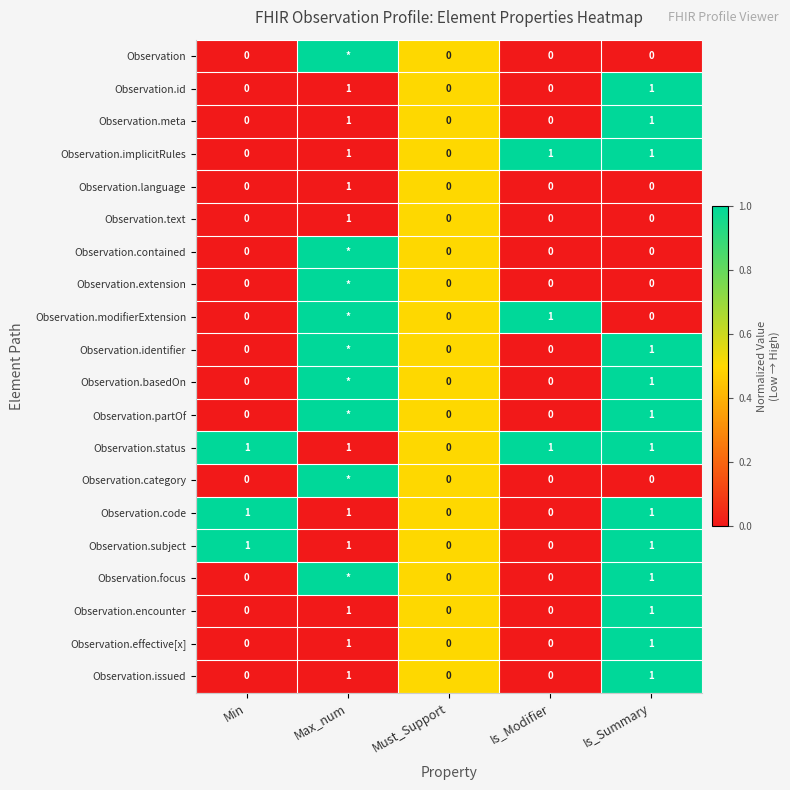

How many Observation.issued values are between 0 and 1?

5